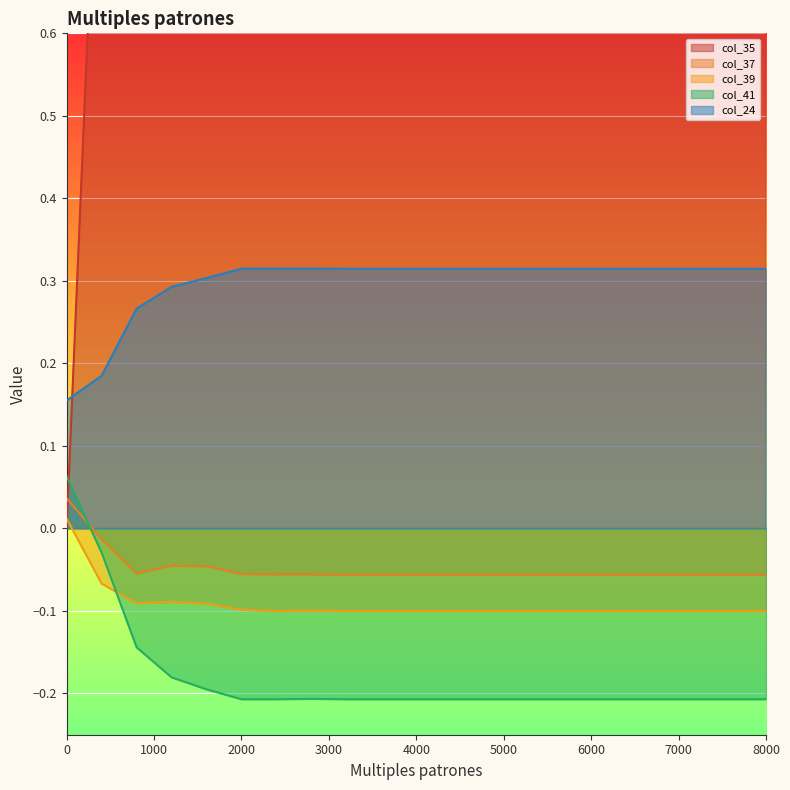

How many data points in col_37 are above 0?

1